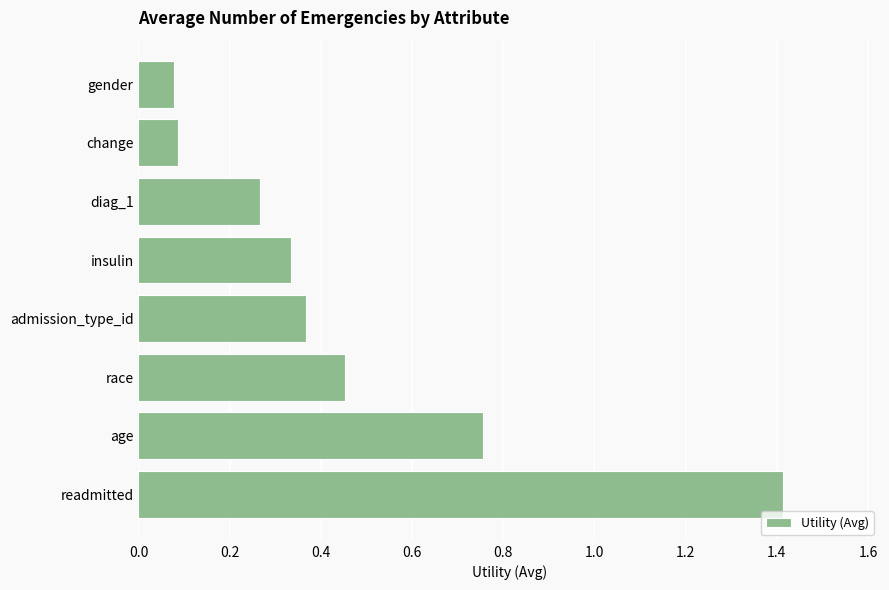

What is the greatest value displayed?

1.4